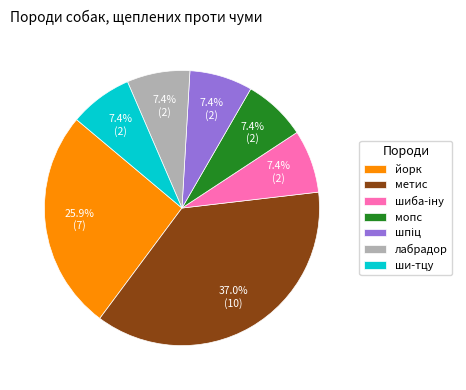

What is the largest slice in the pie chart?

метис